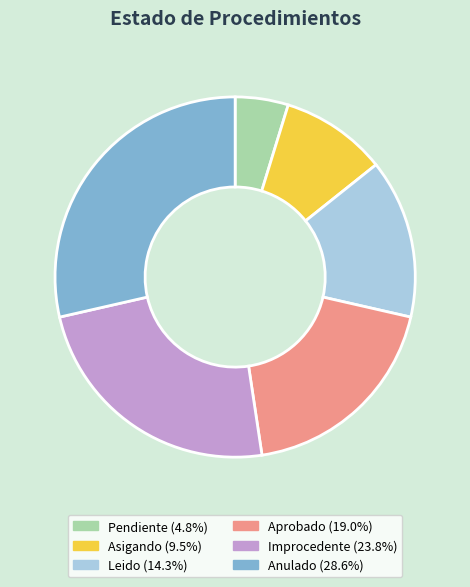

Which category has the biggest portion of the pie?

Anulado